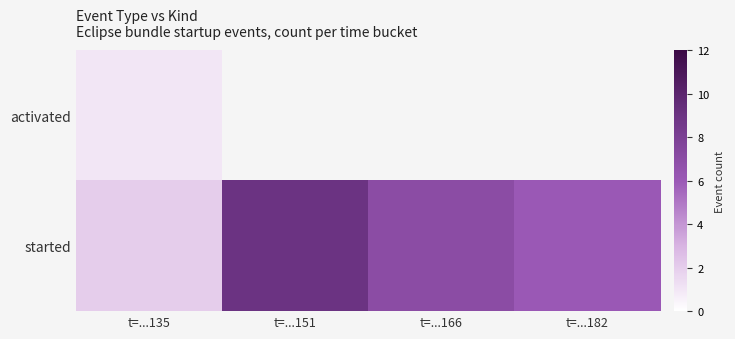

Rank the categories by started value from lowest to highest.

t=...135, t=...182, t=...166, t=...151